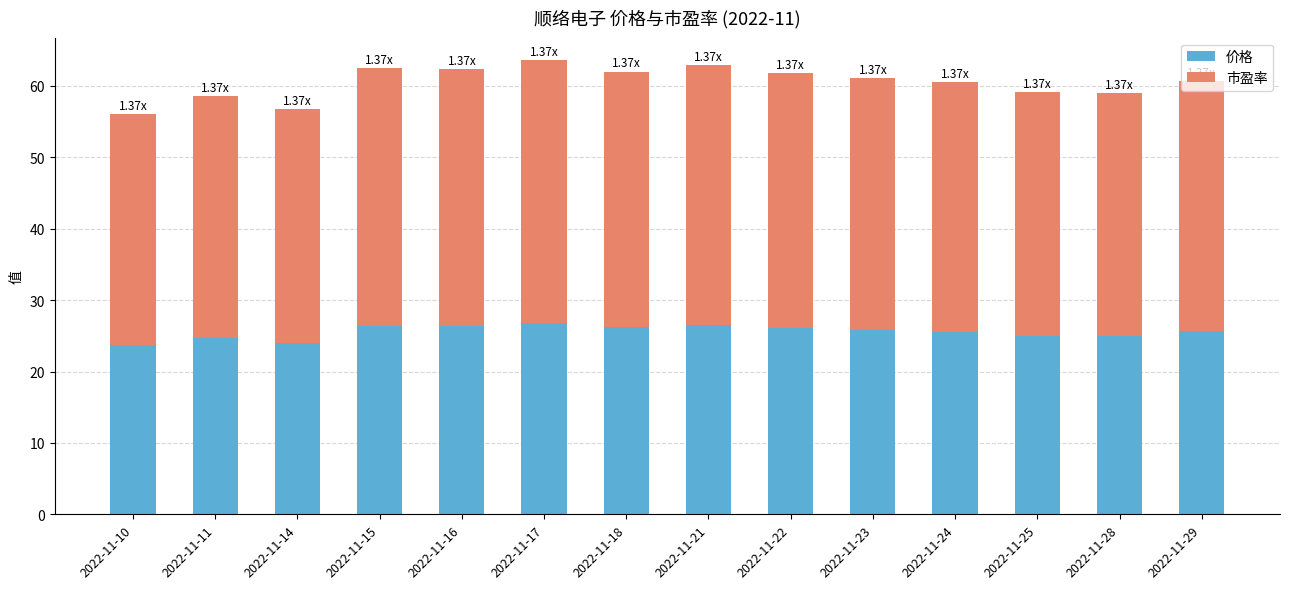

At which label does 价格 first exceed 25?

2022-11-15